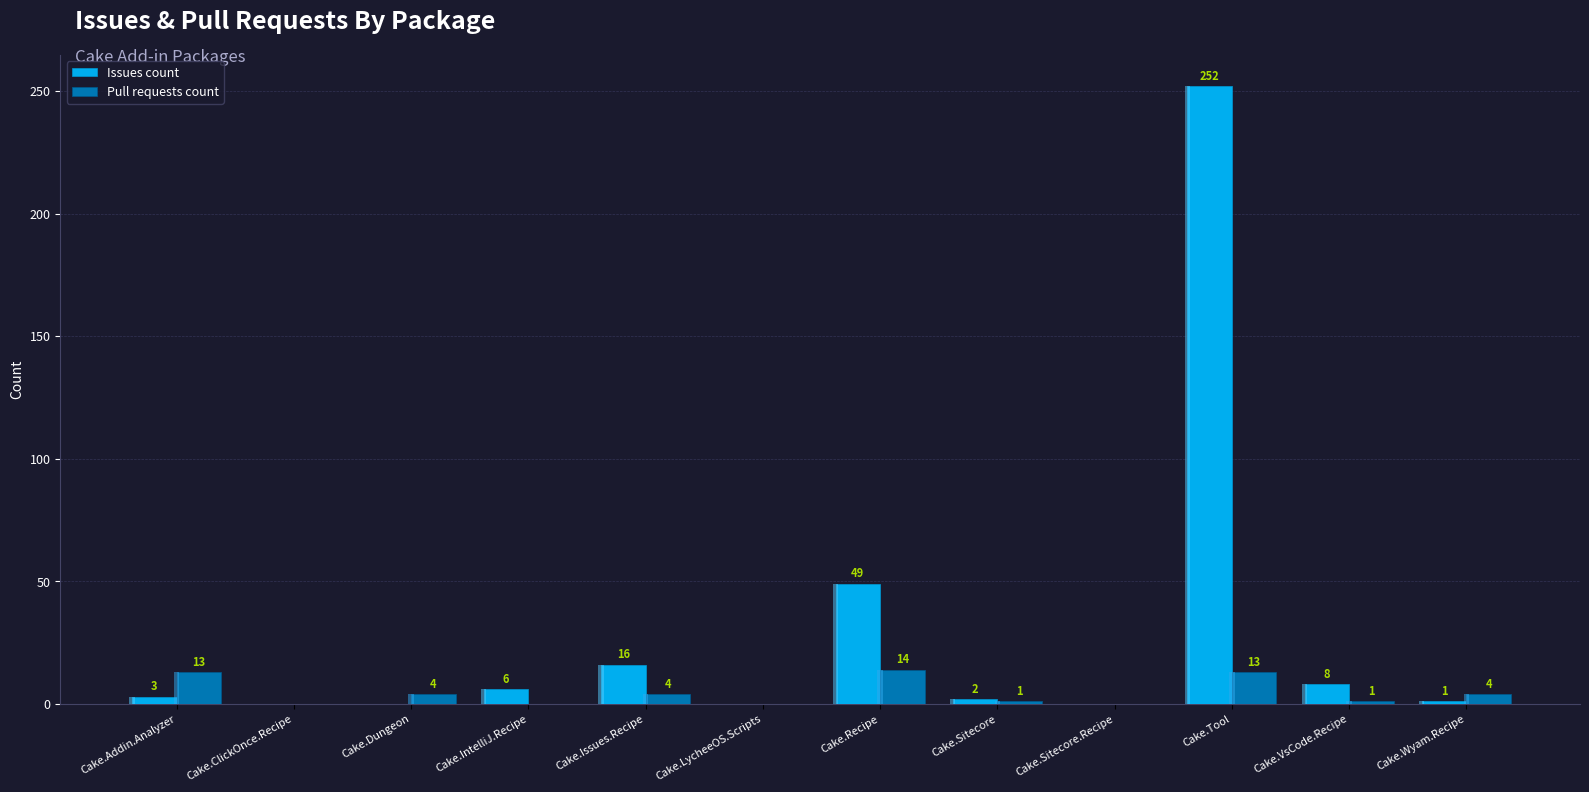

What is the greatest value displayed?

252